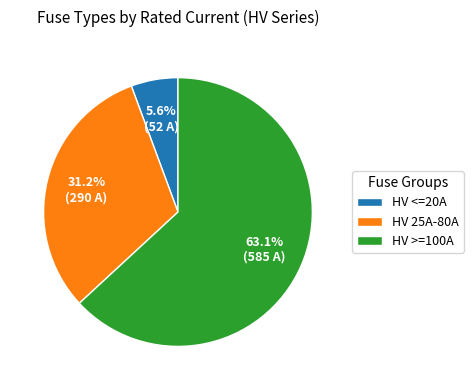

Combined, do HV <=20A and HV >=100A account for over 50%?

Yes